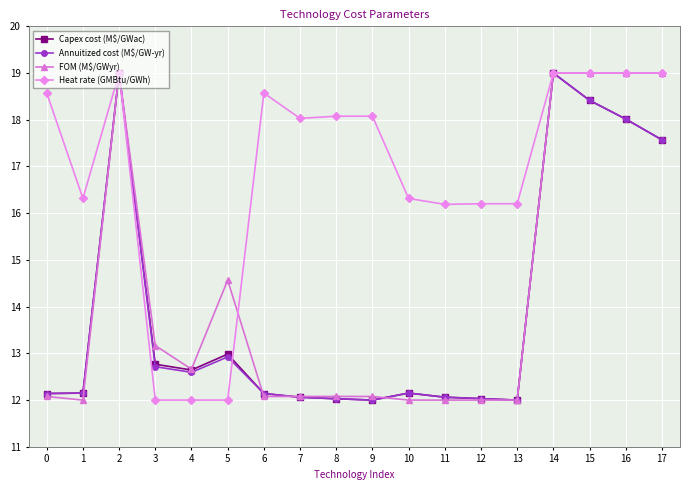

At which label is Annuitized cost (M$/GW-yr) closest to 15?

5